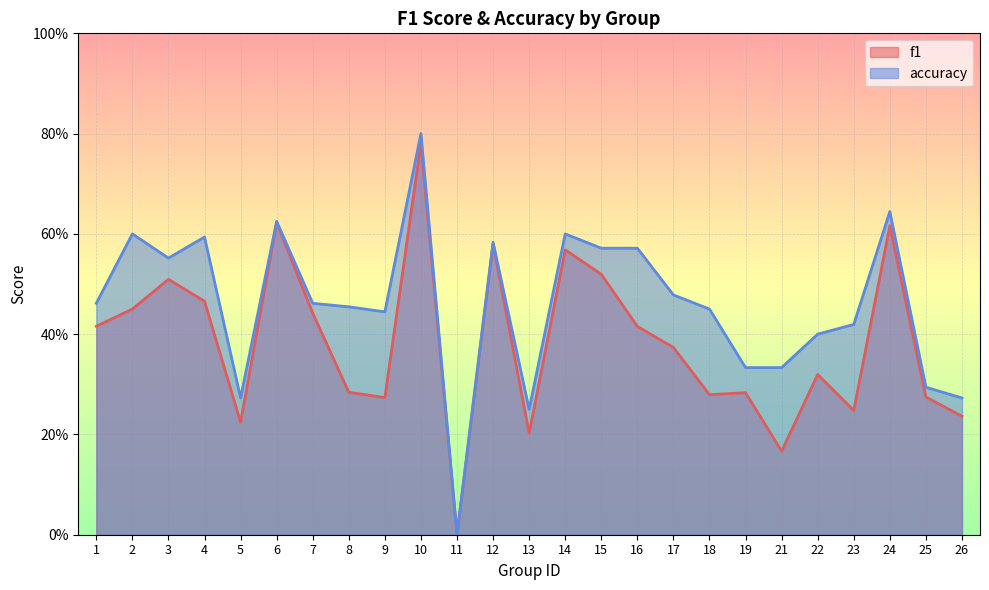

Is it true that accuracy equals 0.6 at 6?

True